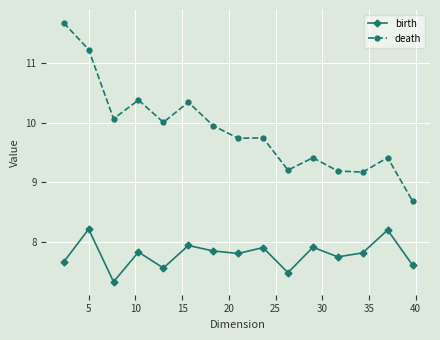

Rank the series by their maximum value, from highest to lowest.

death, birth